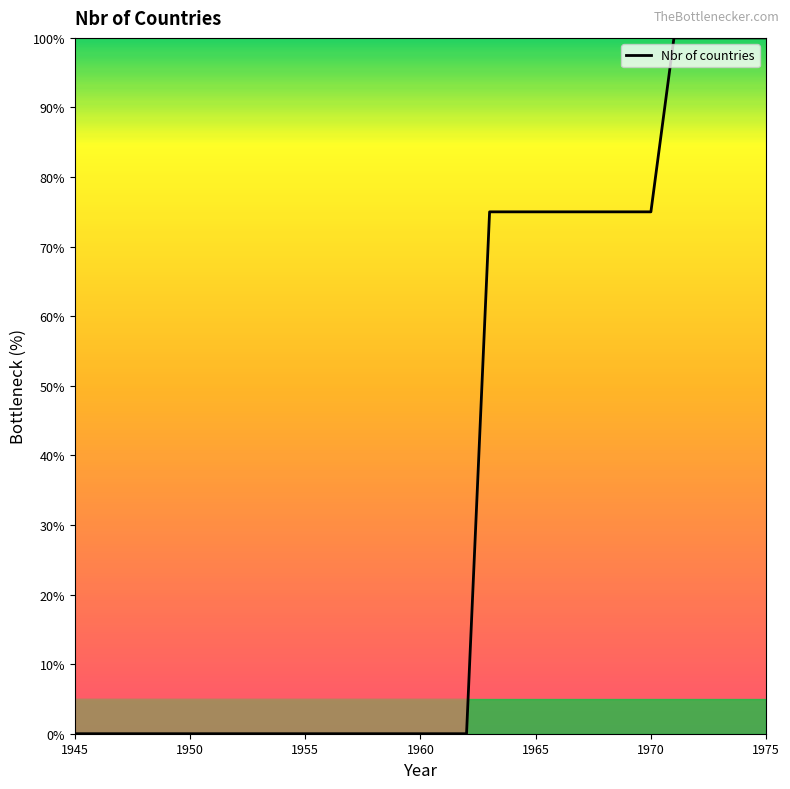

What is the difference between the maximum and minimum values?

100